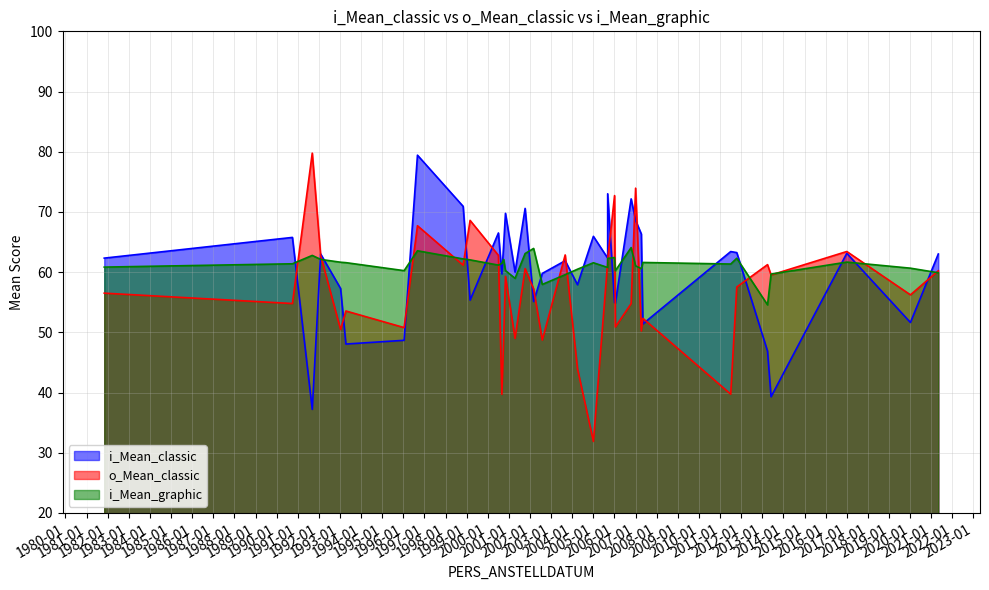

How many times do i_Mean_graphic and i_Mean_classic cross each other?

20